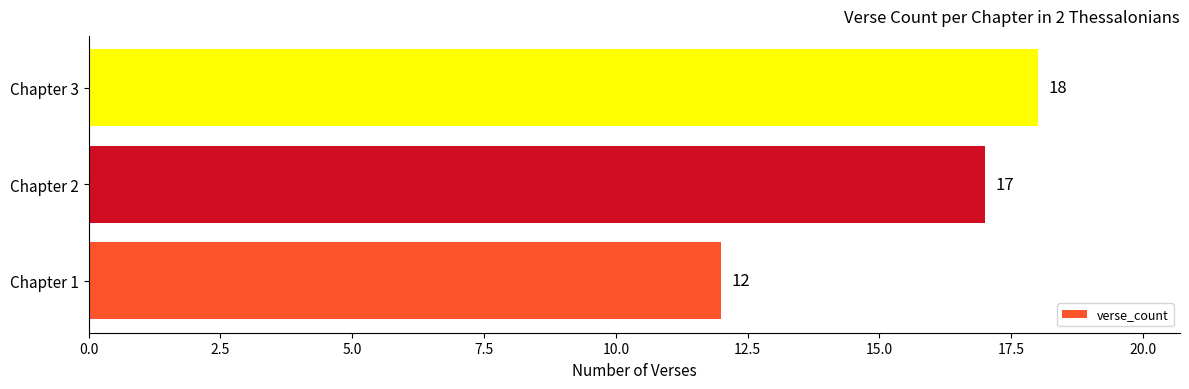

How many distinct data groups are displayed?

1